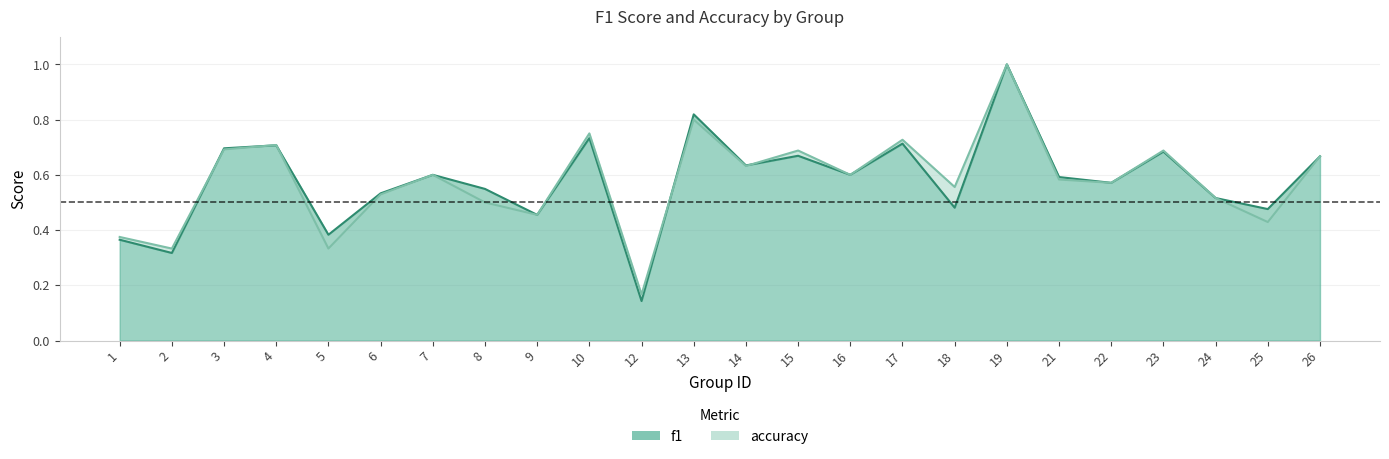

Where do accuracy and f1 first cross each other?

2 and 3